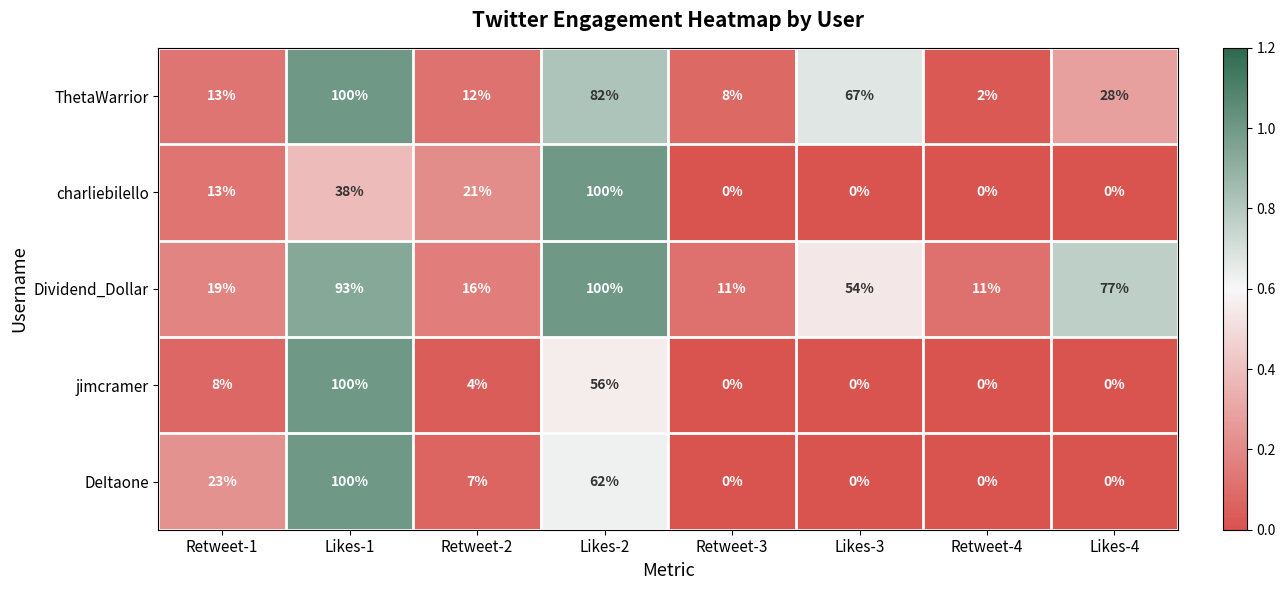

Which series changed the most between Retweet-1 and Retweet-4?

DeItaone